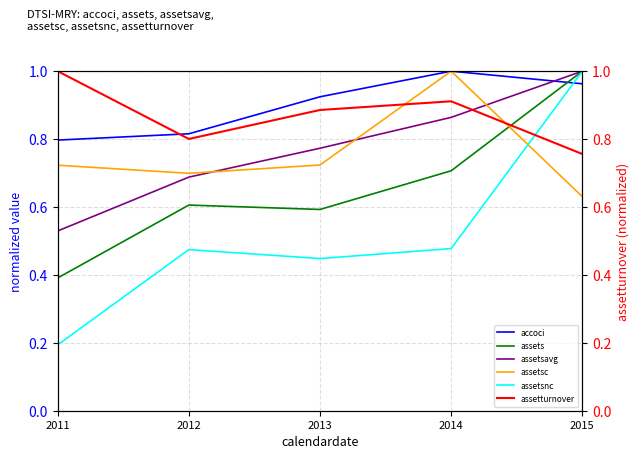

Which series has the largest total across all categories?

accoci